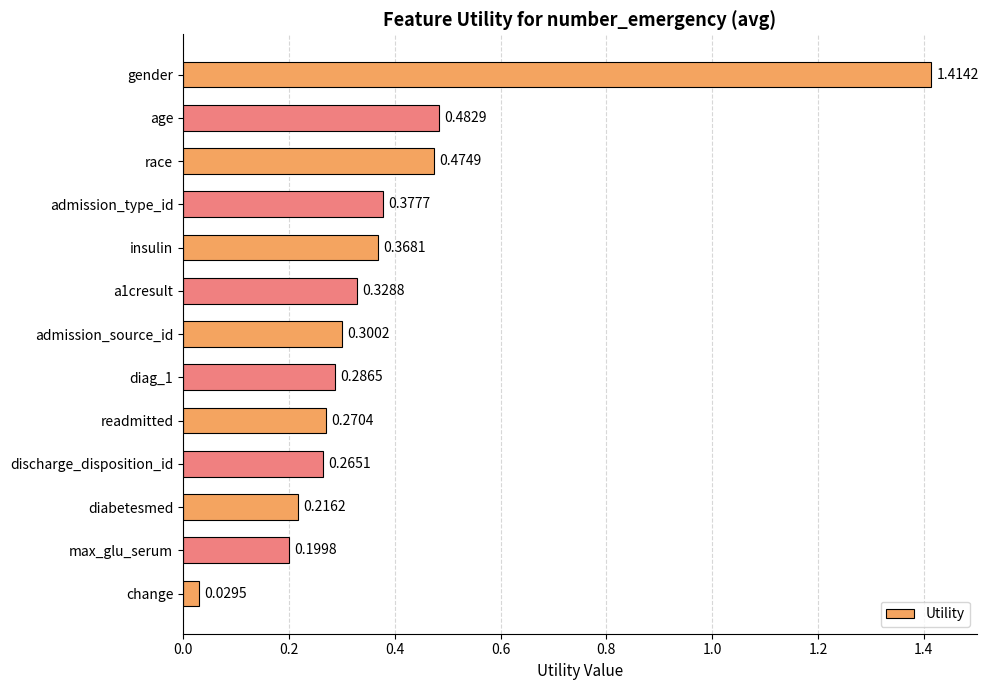

What is the sum of all values?

5.0